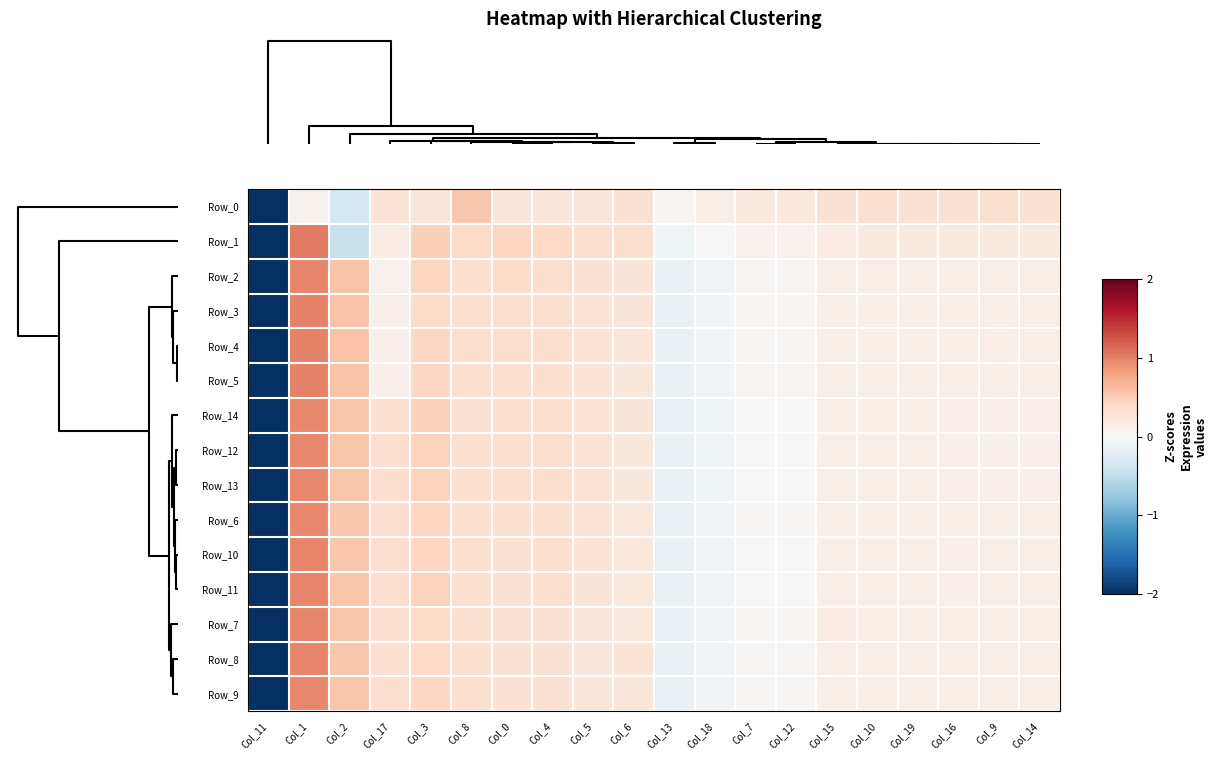

Reading left to right, extract all data points from this chart.

Row_0: Col_11=-4.3	Col_1=0.1	Col_2=-0.3	Col_17=0.3	Col_3=0.2	Col_8=0.5	Col_0=0.2	Col_4=0.2	Col_5=0.2	Col_6=0.3	Col_13=0.0	Col_18=0.1	Col_7=0.2	Col_12=0.2	Col_15=0.3	Col_10=0.3	Col_19=0.3	Col_16=0.3	Col_9=0.3	Col_14=0.3
Row_1: Col_11=-4.2	Col_1=1.0	Col_2=-0.4	Col_17=0.1	Col_3=0.5	Col_8=0.4	Col_0=0.4	Col_4=0.4	Col_5=0.3	Col_6=0.3	Col_13=-0.1	Col_18=-0.0	Col_7=0.1	Col_12=0.1	Col_15=0.2	Col_10=0.2	Col_19=0.2	Col_16=0.2	Col_9=0.2	Col_14=0.2
Row_2: Col_11=-4.2	Col_1=1.0	Col_2=0.6	Col_17=0.1	Col_3=0.4	Col_8=0.3	Col_0=0.4	Col_4=0.3	Col_5=0.3	Col_6=0.3	Col_13=-0.1	Col_18=-0.1	Col_7=0.0	Col_12=0.0	Col_15=0.1	Col_10=0.1	Col_19=0.1	Col_16=0.1	Col_9=0.1	Col_14=0.1
Row_3: Col_11=-4.2	Col_1=1.0	Col_2=0.6	Col_17=0.1	Col_3=0.4	Col_8=0.3	Col_0=0.4	Col_4=0.3	Col_5=0.3	Col_6=0.3	Col_13=-0.1	Col_18=-0.1	Col_7=0.0	Col_12=0.0	Col_15=0.1	Col_10=0.1	Col_19=0.1	Col_16=0.1	Col_9=0.1	Col_14=0.1
Row_4: Col_11=-4.2	Col_1=1.0	Col_2=0.6	Col_17=0.1	Col_3=0.4	Col_8=0.3	Col_0=0.3	Col_4=0.3	Col_5=0.3	Col_6=0.2	Col_13=-0.1	Col_18=-0.1	Col_7=0.0	Col_12=0.0	Col_15=0.1	Col_10=0.1	Col_19=0.1	Col_16=0.1	Col_9=0.1	Col_14=0.1
Row_5: Col_11=-4.2	Col_1=1.0	Col_2=0.6	Col_17=0.1	Col_3=0.4	Col_8=0.3	Col_0=0.3	Col_4=0.3	Col_5=0.3	Col_6=0.2	Col_13=-0.1	Col_18=-0.1	Col_7=0.0	Col_12=0.0	Col_15=0.1	Col_10=0.1	Col_19=0.1	Col_16=0.1	Col_9=0.1	Col_14=0.1
Row_14: Col_11=-4.2	Col_1=1.0	Col_2=0.6	Col_17=0.3	Col_3=0.5	Col_8=0.3	Col_0=0.3	Col_4=0.3	Col_5=0.3	Col_6=0.3	Col_13=-0.2	Col_18=-0.1	Col_7=0.0	Col_12=0.0	Col_15=0.1	Col_10=0.1	Col_19=0.1	Col_16=0.1	Col_9=0.1	Col_14=0.1
Row_12: Col_11=-4.2	Col_1=1.0	Col_2=0.5	Col_17=0.3	Col_3=0.5	Col_8=0.3	Col_0=0.3	Col_4=0.3	Col_5=0.3	Col_6=0.2	Col_13=-0.2	Col_18=-0.1	Col_7=0.0	Col_12=0.0	Col_15=0.1	Col_10=0.1	Col_19=0.1	Col_16=0.1	Col_9=0.1	Col_14=0.1
Row_13: Col_11=-4.2	Col_1=1.0	Col_2=0.6	Col_17=0.3	Col_3=0.4	Col_8=0.3	Col_0=0.3	Col_4=0.3	Col_5=0.3	Col_6=0.2	Col_13=-0.2	Col_18=-0.1	Col_7=0.0	Col_12=0.0	Col_15=0.1	Col_10=0.1	Col_19=0.1	Col_16=0.1	Col_9=0.1	Col_14=0.1
Row_6: Col_11=-4.2	Col_1=1.0	Col_2=0.5	Col_17=0.3	Col_3=0.4	Col_8=0.3	Col_0=0.3	Col_4=0.3	Col_5=0.3	Col_6=0.2	Col_13=-0.1	Col_18=-0.1	Col_7=0.0	Col_12=0.0	Col_15=0.1	Col_10=0.1	Col_19=0.1	Col_16=0.1	Col_9=0.1	Col_14=0.1
Row_10: Col_11=-4.2	Col_1=1.0	Col_2=0.5	Col_17=0.3	Col_3=0.4	Col_8=0.3	Col_0=0.3	Col_4=0.3	Col_5=0.3	Col_6=0.2	Col_13=-0.1	Col_18=-0.1	Col_7=0.0	Col_12=0.0	Col_15=0.1	Col_10=0.1	Col_19=0.1	Col_16=0.1	Col_9=0.1	Col_14=0.1
Row_11: Col_11=-4.2	Col_1=1.0	Col_2=0.5	Col_17=0.3	Col_3=0.4	Col_8=0.3	Col_0=0.3	Col_4=0.3	Col_5=0.3	Col_6=0.2	Col_13=-0.1	Col_18=-0.1	Col_7=0.0	Col_12=0.0	Col_15=0.1	Col_10=0.1	Col_19=0.1	Col_16=0.1	Col_9=0.1	Col_14=0.1
Row_7: Col_11=-4.2	Col_1=1.0	Col_2=0.6	Col_17=0.3	Col_3=0.4	Col_8=0.3	Col_0=0.3	Col_4=0.3	Col_5=0.2	Col_6=0.2	Col_13=-0.1	Col_18=-0.1	Col_7=0.0	Col_12=0.0	Col_15=0.1	Col_10=0.1	Col_19=0.1	Col_16=0.1	Col_9=0.1	Col_14=0.1
Row_8: Col_11=-4.2	Col_1=1.0	Col_2=0.5	Col_17=0.3	Col_3=0.4	Col_8=0.3	Col_0=0.3	Col_4=0.3	Col_5=0.2	Col_6=0.3	Col_13=-0.1	Col_18=-0.1	Col_7=0.0	Col_12=0.0	Col_15=0.1	Col_10=0.1	Col_19=0.1	Col_16=0.1	Col_9=0.1	Col_14=0.1
Row_9: Col_11=-4.2	Col_1=1.0	Col_2=0.5	Col_17=0.3	Col_3=0.4	Col_8=0.3	Col_0=0.3	Col_4=0.3	Col_5=0.2	Col_6=0.2	Col_13=-0.1	Col_18=-0.1	Col_7=0.0	Col_12=0.0	Col_15=0.1	Col_10=0.1	Col_19=0.1	Col_16=0.1	Col_9=0.1	Col_14=0.1